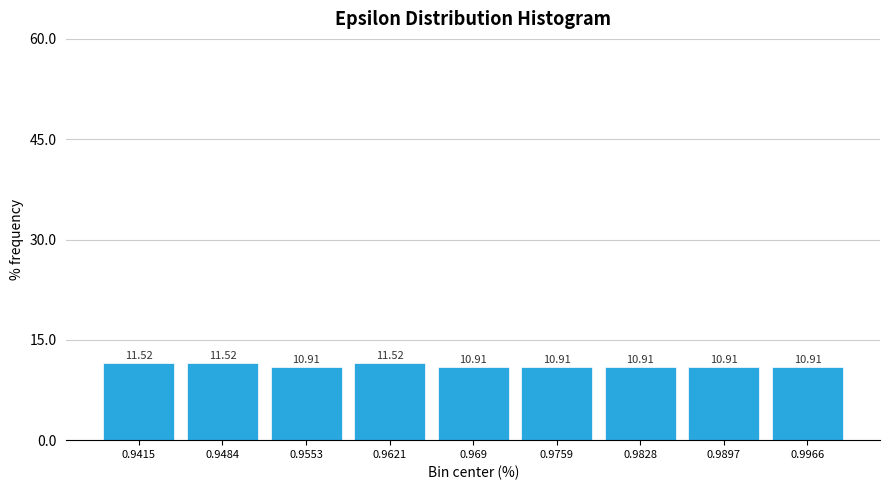

Reading left to right, list every bar in this chart as the range it spans on the x-axis followed by its height. The bar edges are not printed on the chart, so give them approximately, as read against the axis.

0.938 to 0.945: 11.52
0.945 to 0.952: 11.52
0.952 to 0.959: 10.91
0.959 to 0.966: 11.52
0.966 to 0.972: 10.91
0.972 to 0.979: 10.91
0.979 to 0.986: 10.91
0.986 to 0.993: 10.91
0.993 to 1.000: 10.91